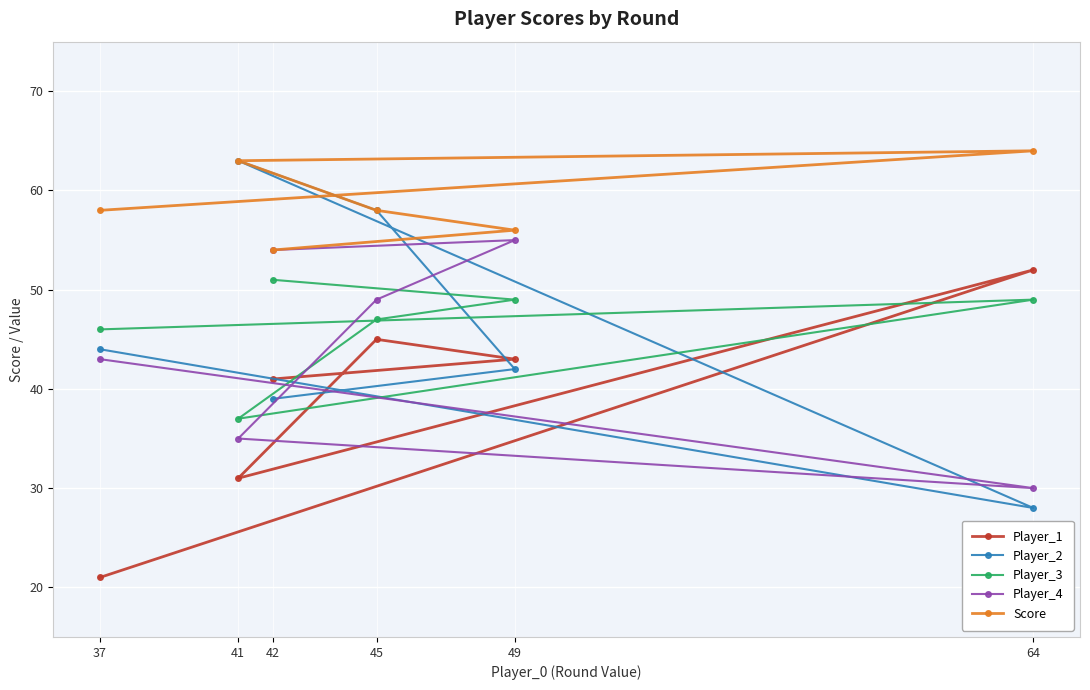

Is it true that Player_3 equals 67 at 42?

False